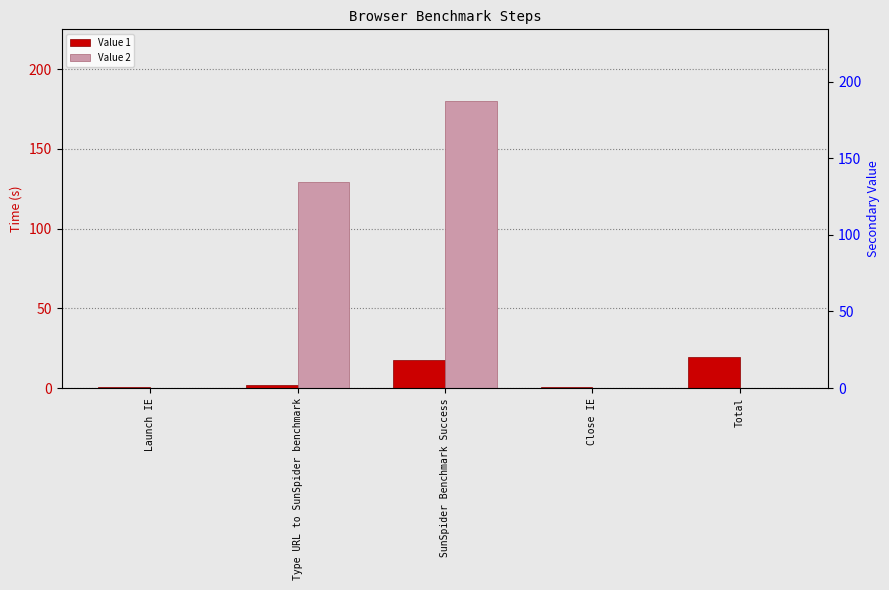

Rank the series at Type URL to SunSpider benchmark from lowest to highest value.

Value 1, Value 2